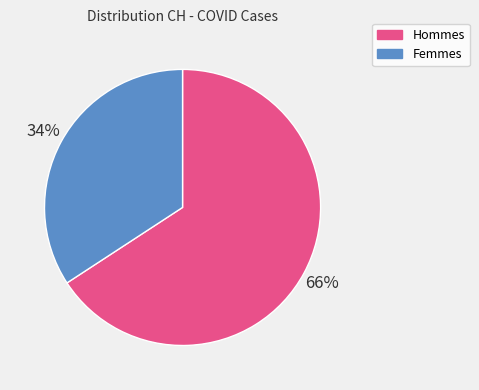

To the nearest percent, what is the difference between the largest and smallest slice percentages?

32%